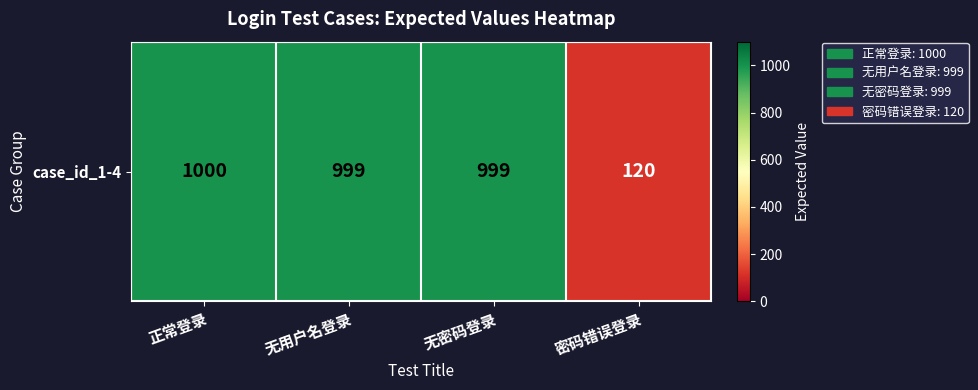

Count the number of values greater than 999.

1